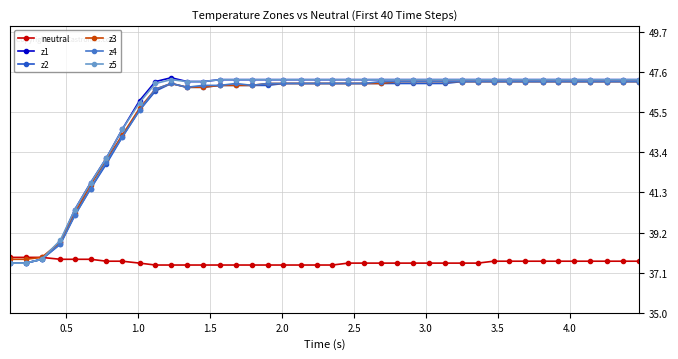

How many lines are shown in the chart?

6